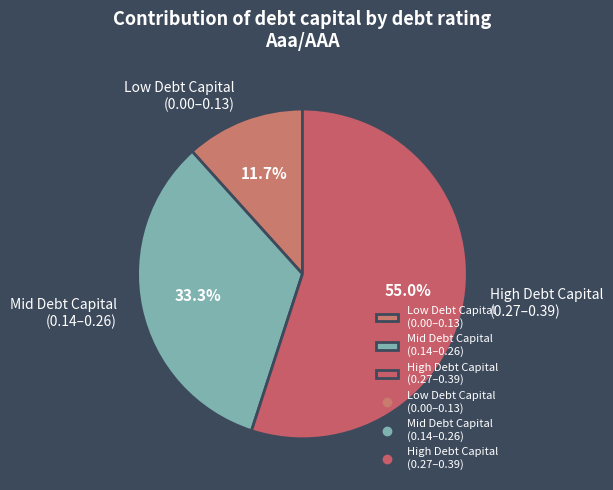

Is there a majority slice in this chart?

Yes